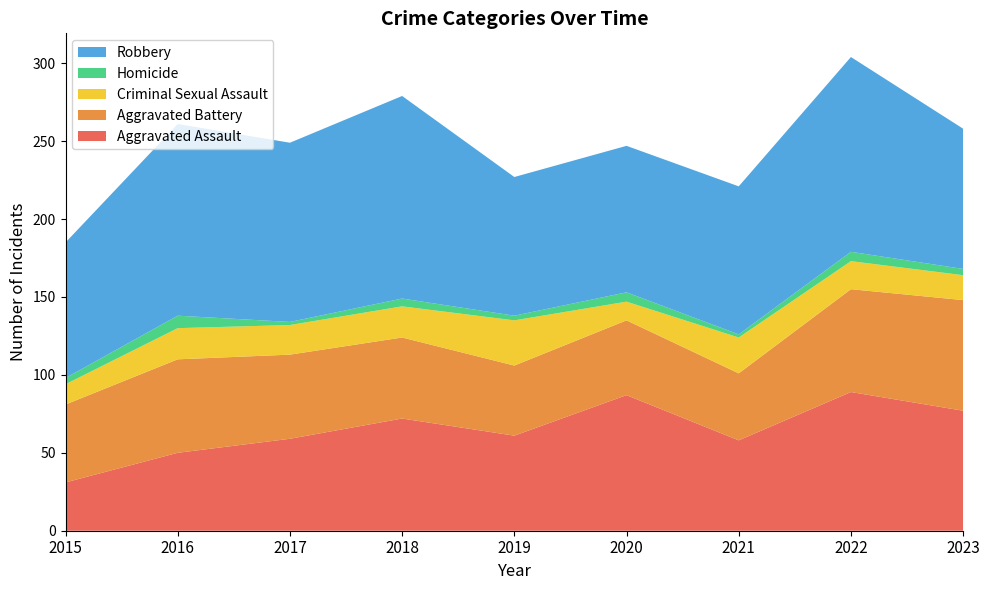

Reading left to right, list all the values displayed in this chart.

Aggravated Assault: 2015=31	2016=50	2017=59	2018=72	2019=61	2020=87	2021=58	2022=89	2023=77
Aggravated Battery: 2015=50	2016=60	2017=54	2018=52	2019=45	2020=48	2021=43	2022=66	2023=71
Criminal Sexual Assault: 2015=13	2016=20	2017=19	2018=20	2019=29	2020=12	2021=23	2022=18	2023=16
Homicide: 2015=4	2016=8	2017=2	2018=5	2019=3	2020=6	2021=2	2022=6	2023=4
Robbery: 2015=87	2016=123	2017=115	2018=130	2019=89	2020=94	2021=95	2022=125	2023=90